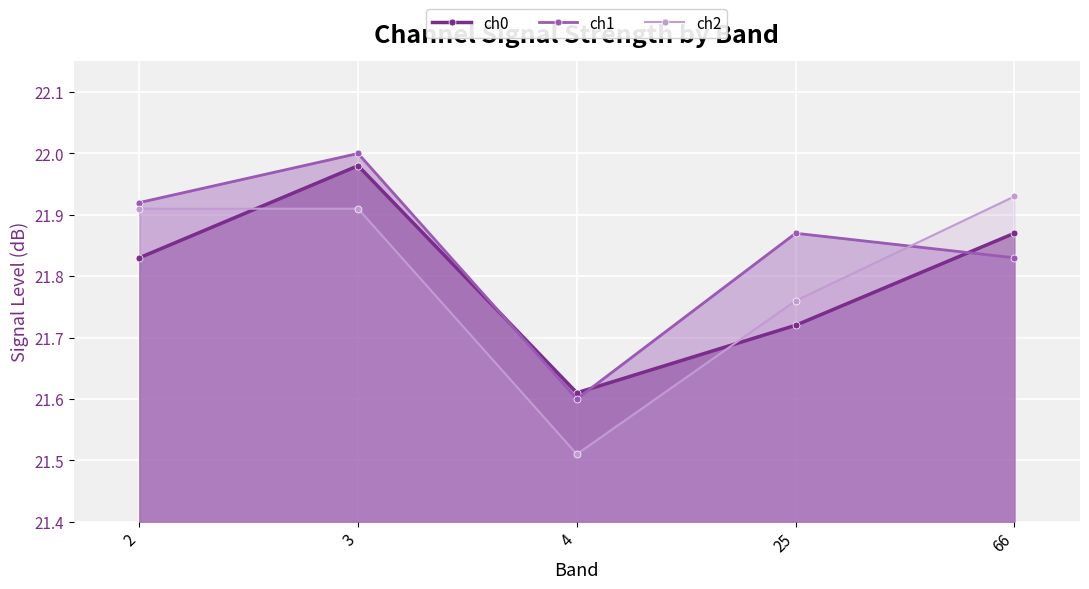

Rank the series at 2 from lowest to highest value.

ch0, ch2, ch1